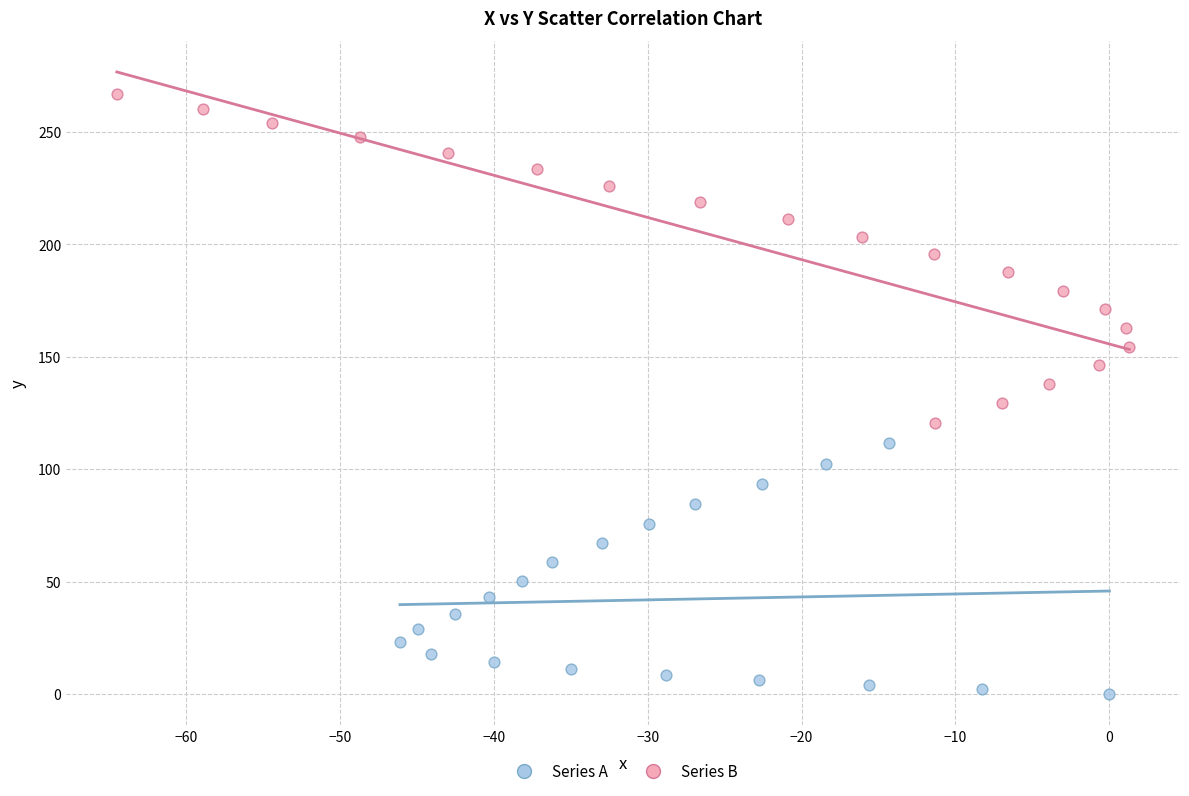

Which series has the widest spread of Y values?

Series B